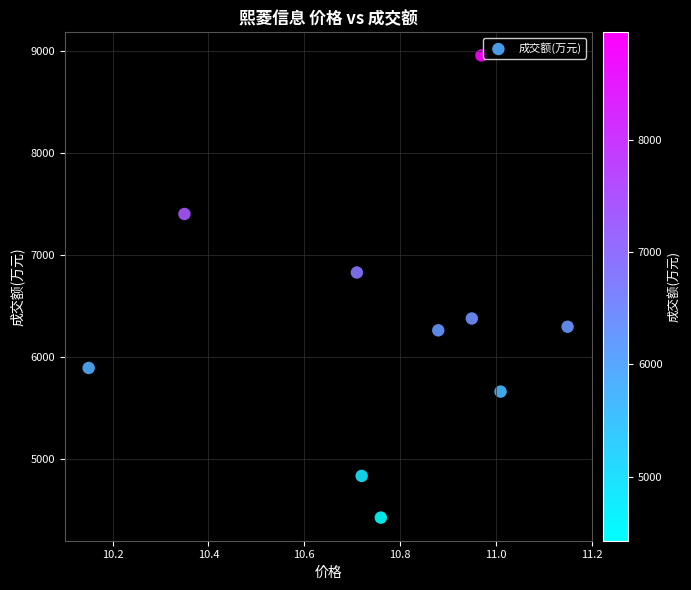

What Y value in the scatter plot is closest to 6694?

6832